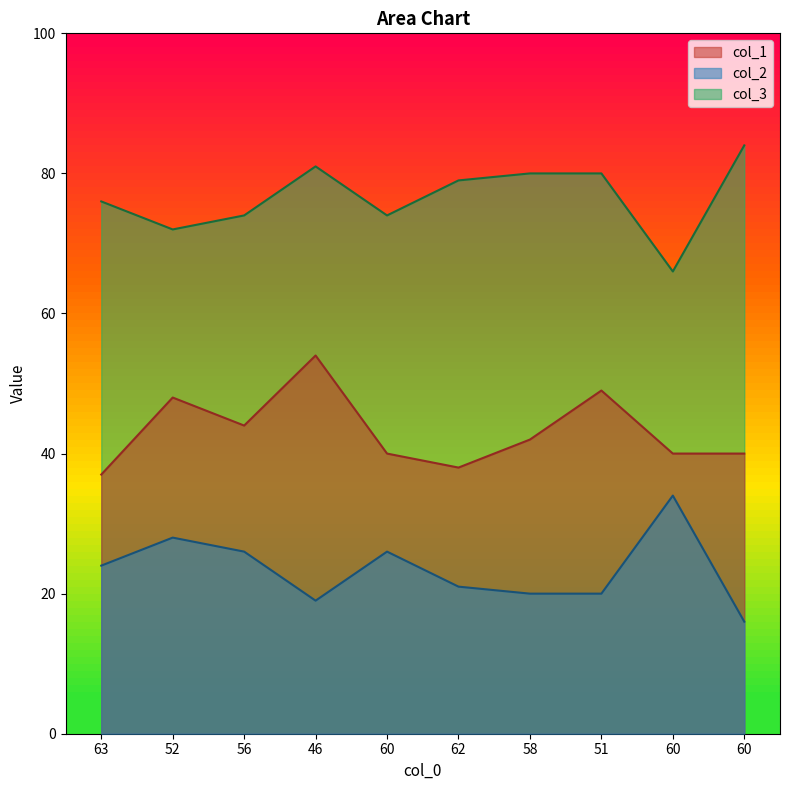

What is the difference between the maximum and minimum values in the col_1 series?

17